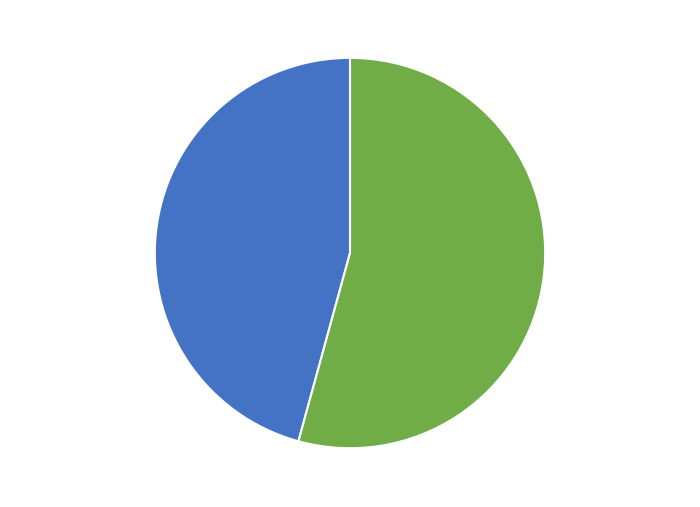

Rank the categories by value from lowest to highest.

02-01-2020, 03-01-2020